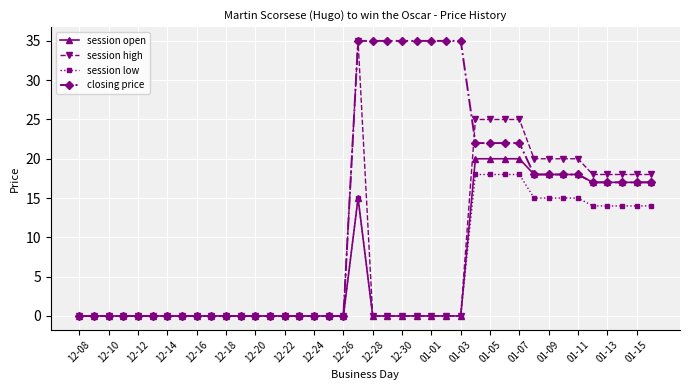

What is the maximum value shown in the chart?

35